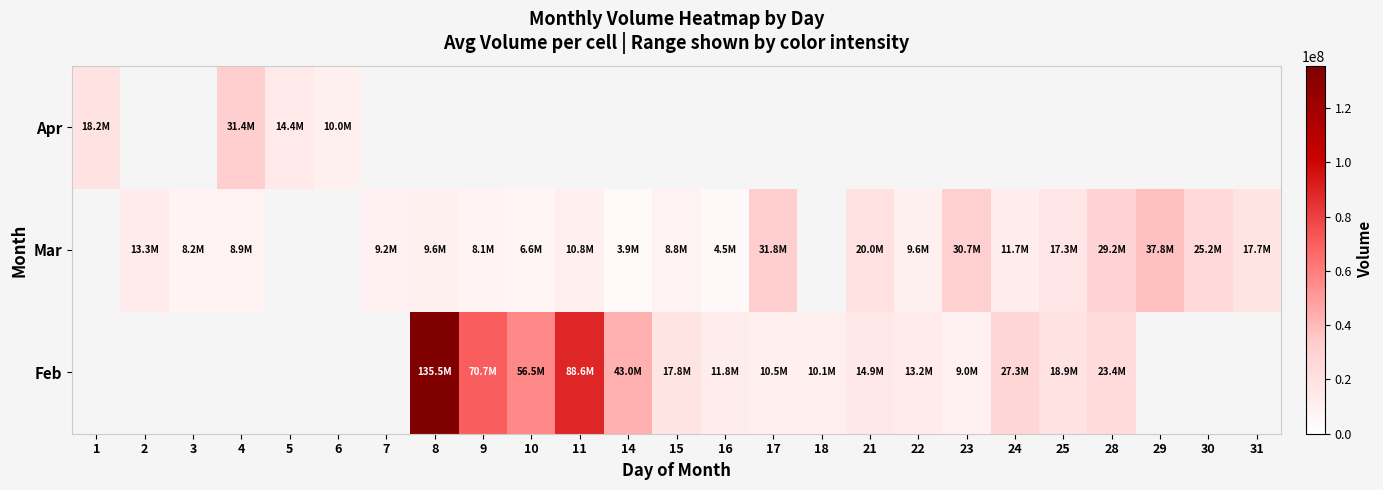

How many values in the Feb series are below 11831948?

3